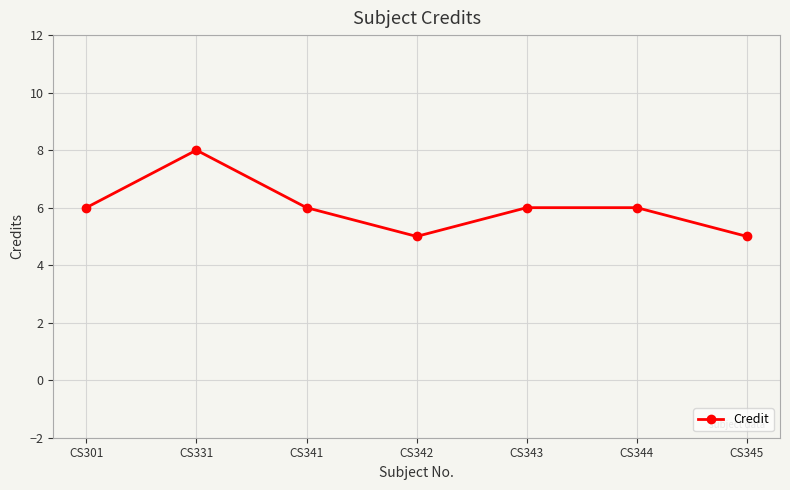

How many series are shown in this chart?

1